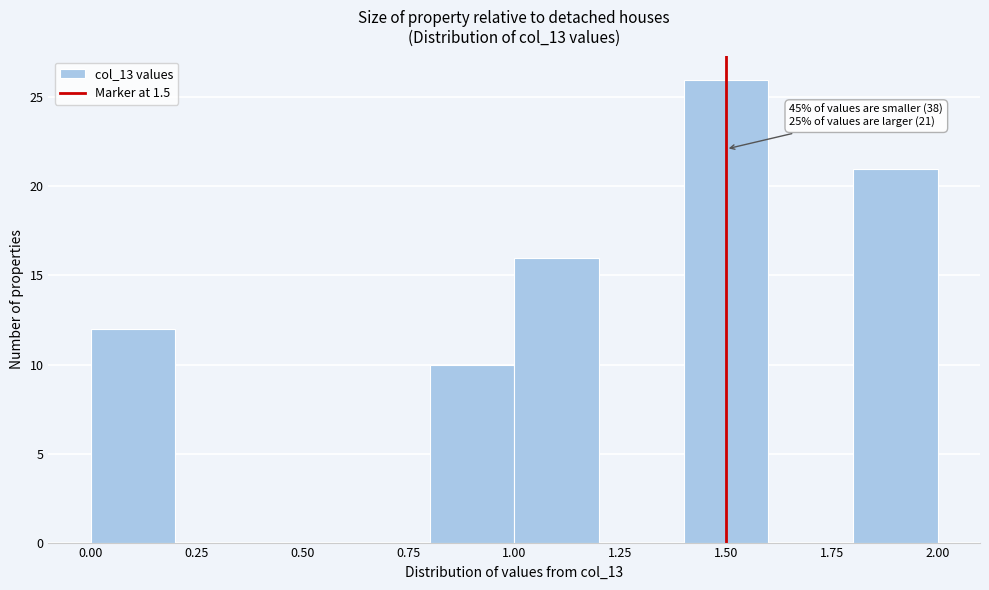

Which range on the x-axis has the tallest bar?

1.4 to 1.6